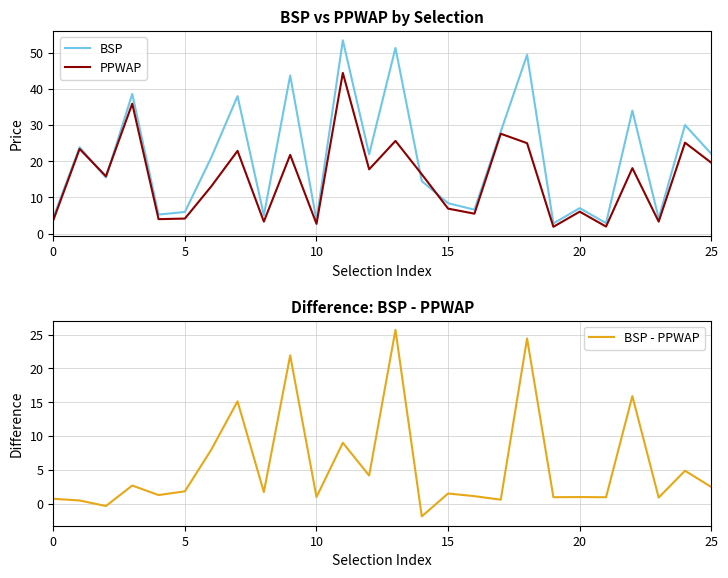

Which series has the largest range (max minus min)?

BSP